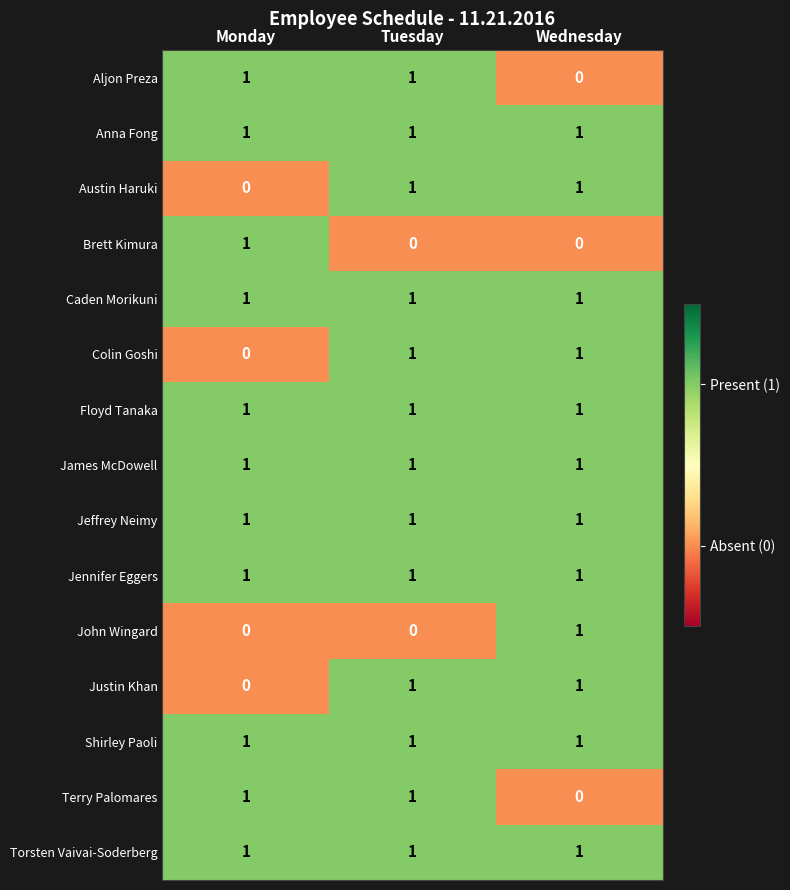

True or false: Shirley Paoli has a value of 0 at Tuesday.

False